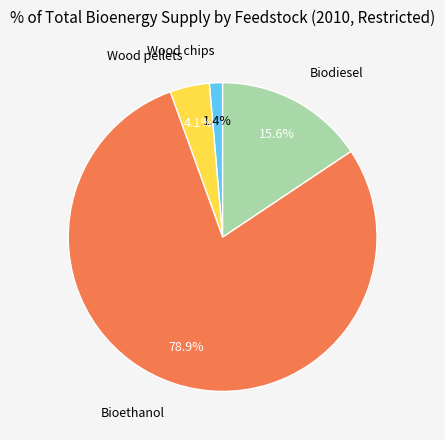

How many segments does this pie chart have?

4